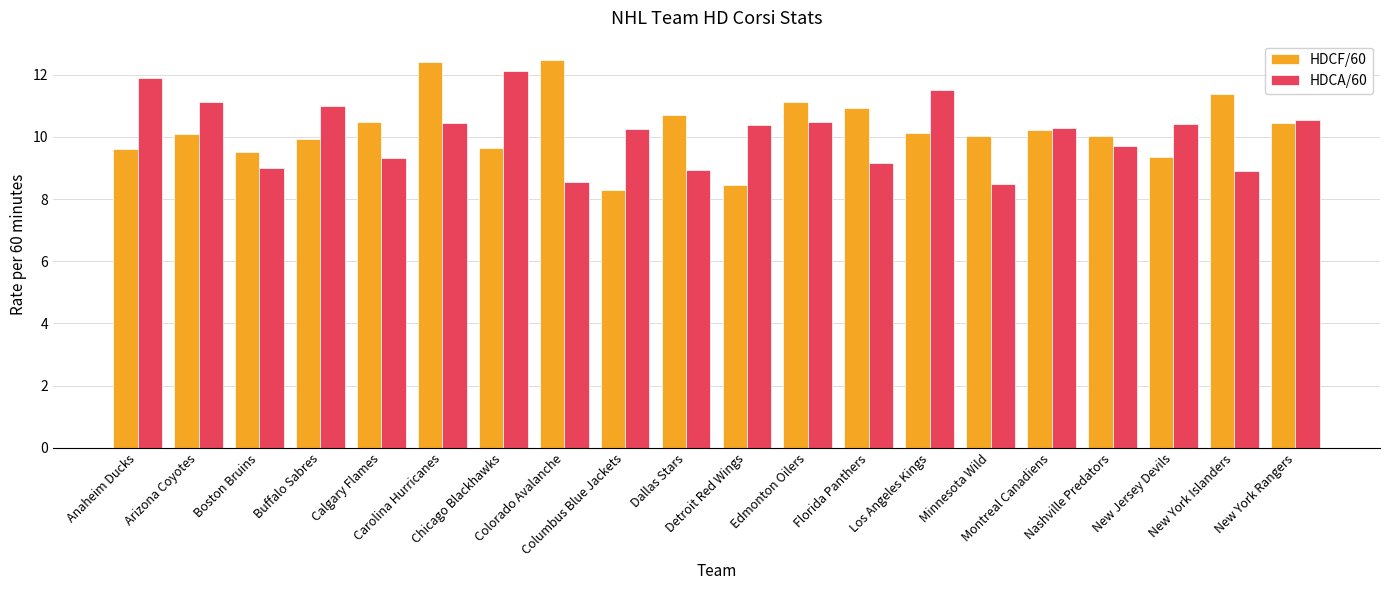

At which label does HDCF/60 first exceed 10?

Arizona Coyotes